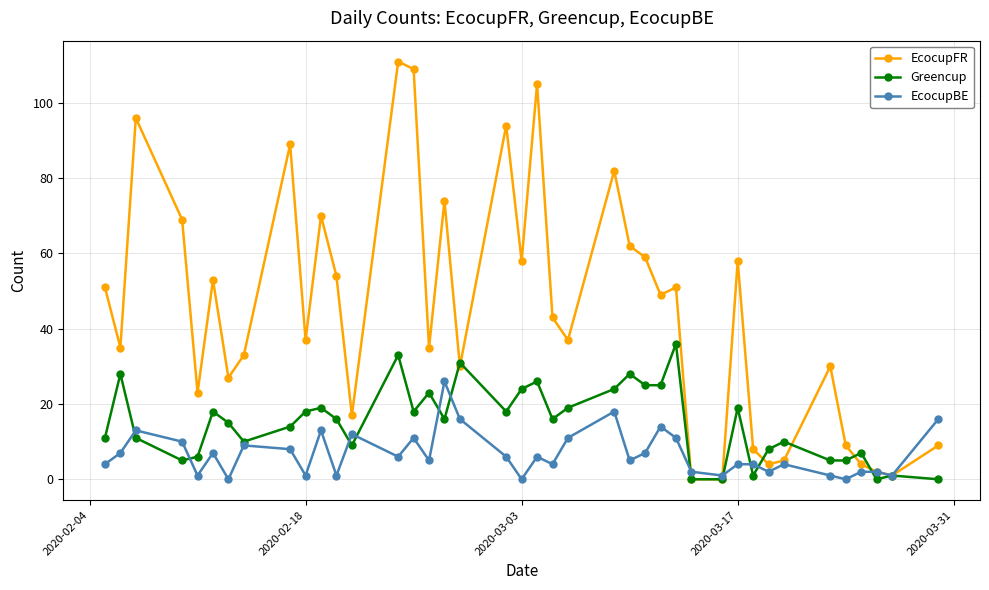

True or false: EcocupFR has more than 2 points higher than both neighbors.

True